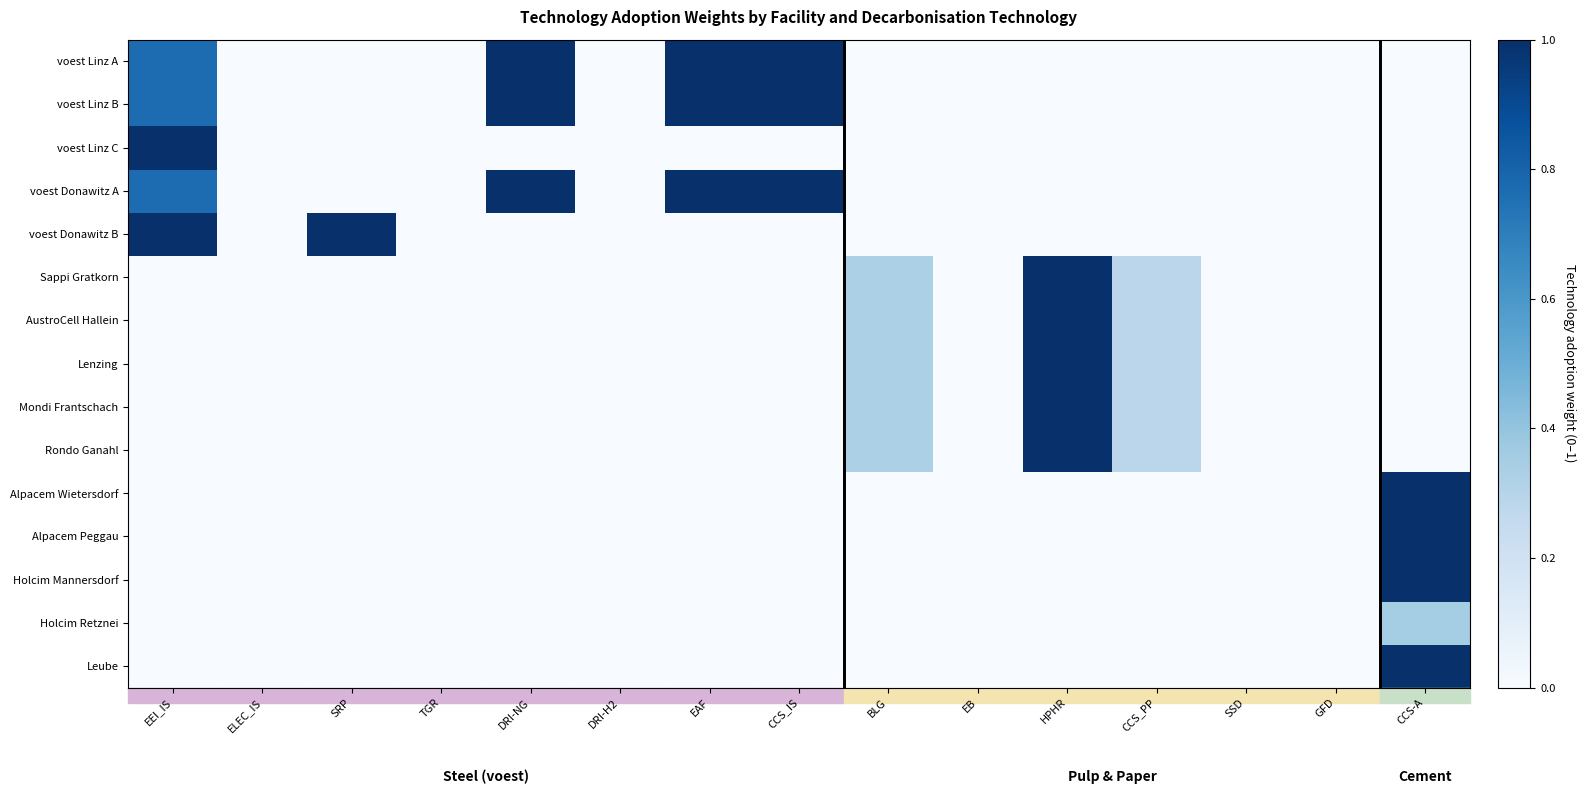

At how many categories does at least one series exceed 0?

9